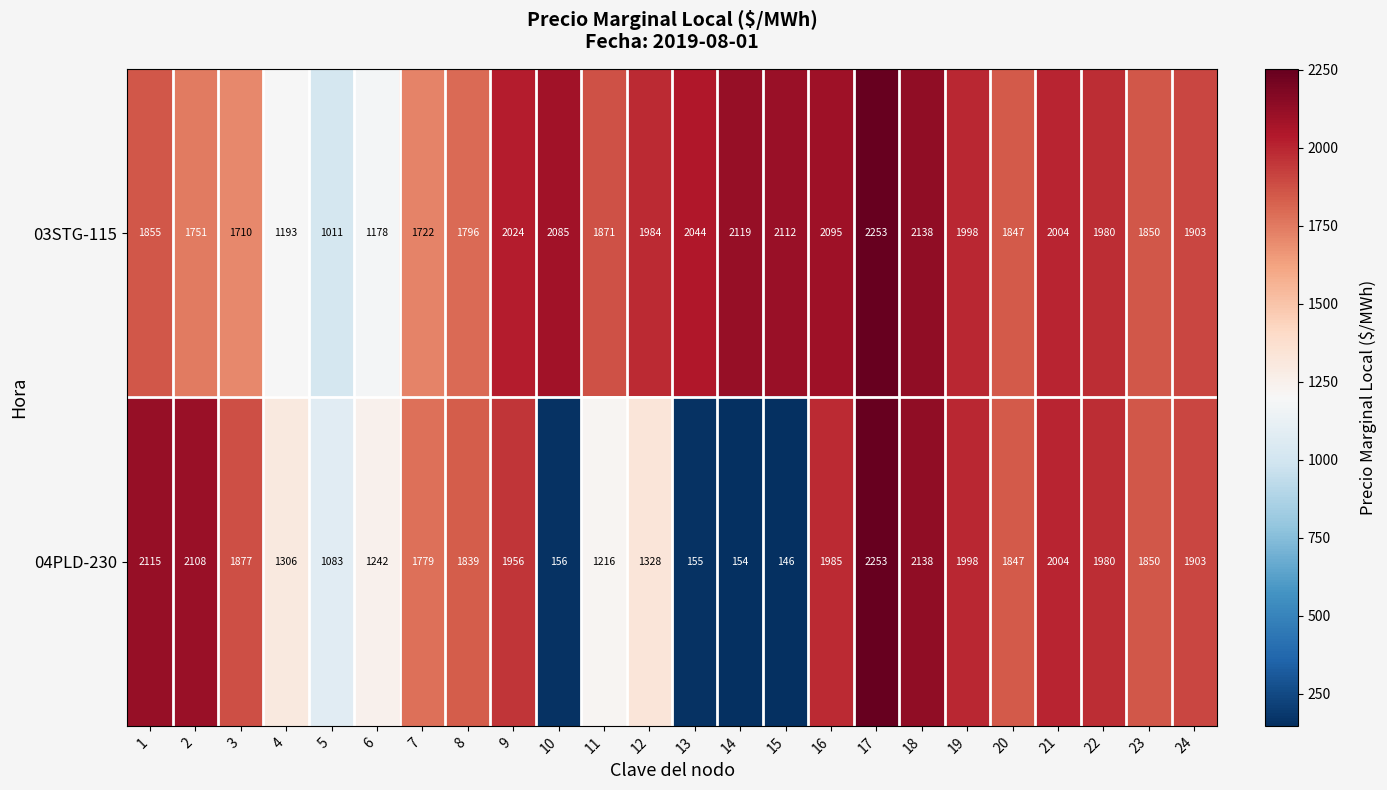

At which category is the sum across all series the highest?

17